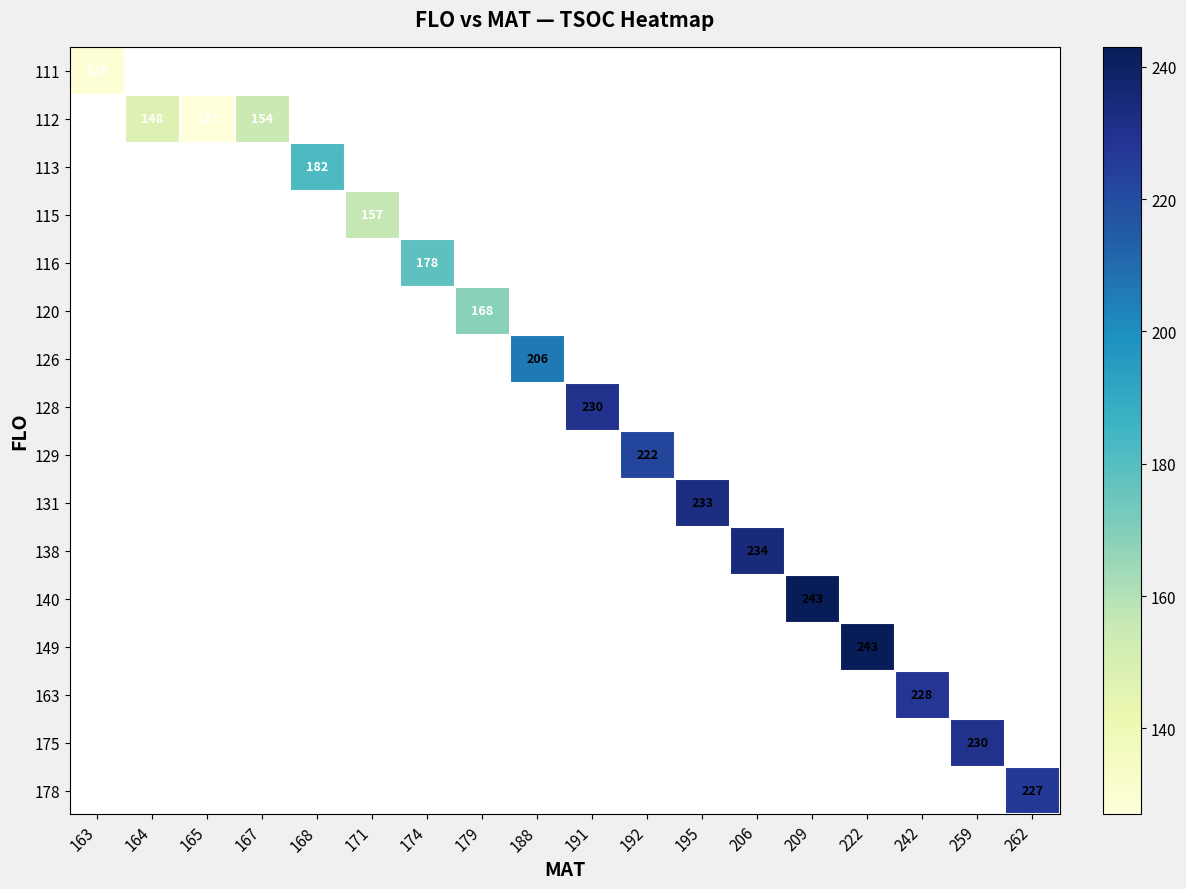

The 112 series shows 154 at 167. True or false?

True